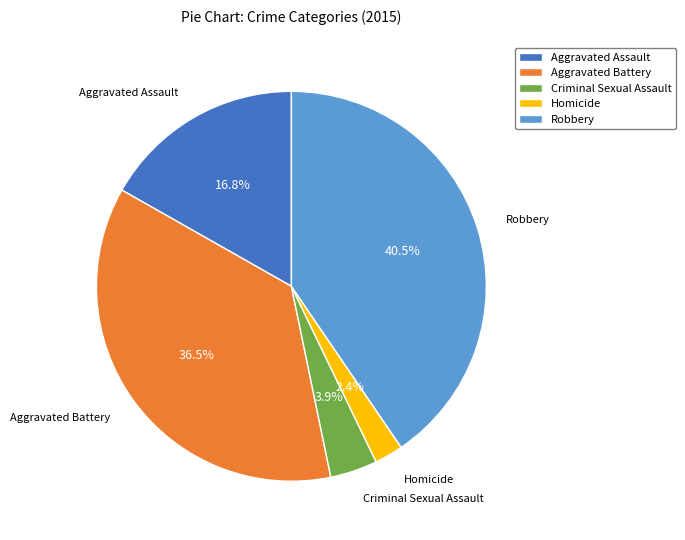

Is it true that Criminal Sexual Assault is 4% of the pie?

True